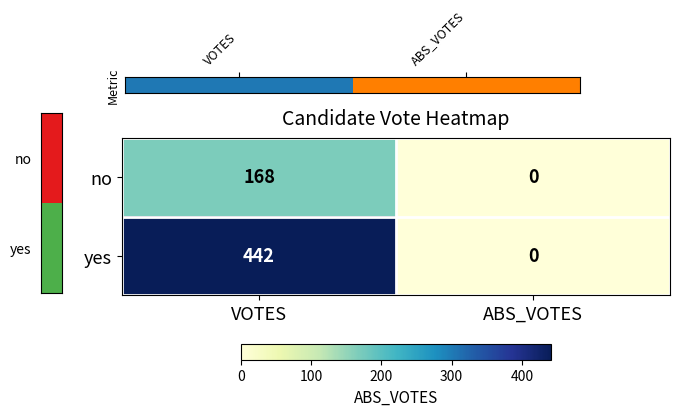

Reading left to right, what are all the values shown in this chart?

no: VOTES=168	ABS_VOTES=0
yes: VOTES=442	ABS_VOTES=0